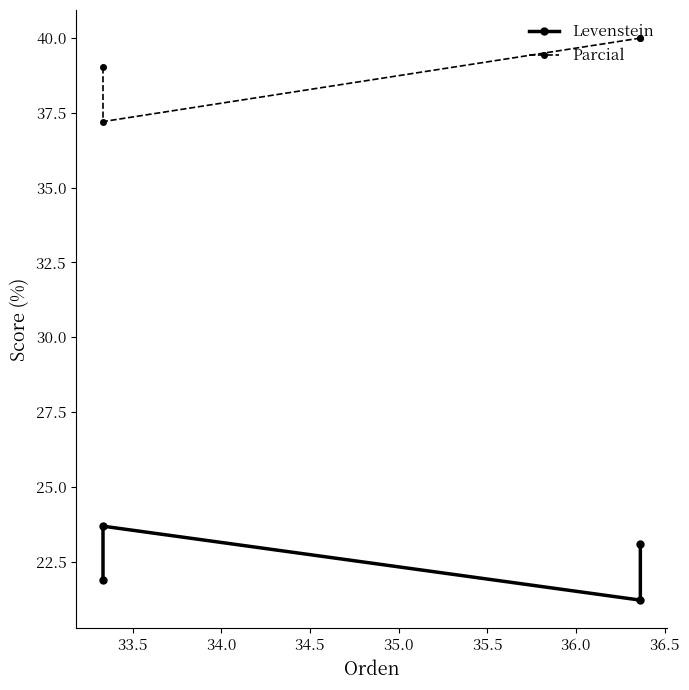

How many data points in Levenstein are above 23?

2